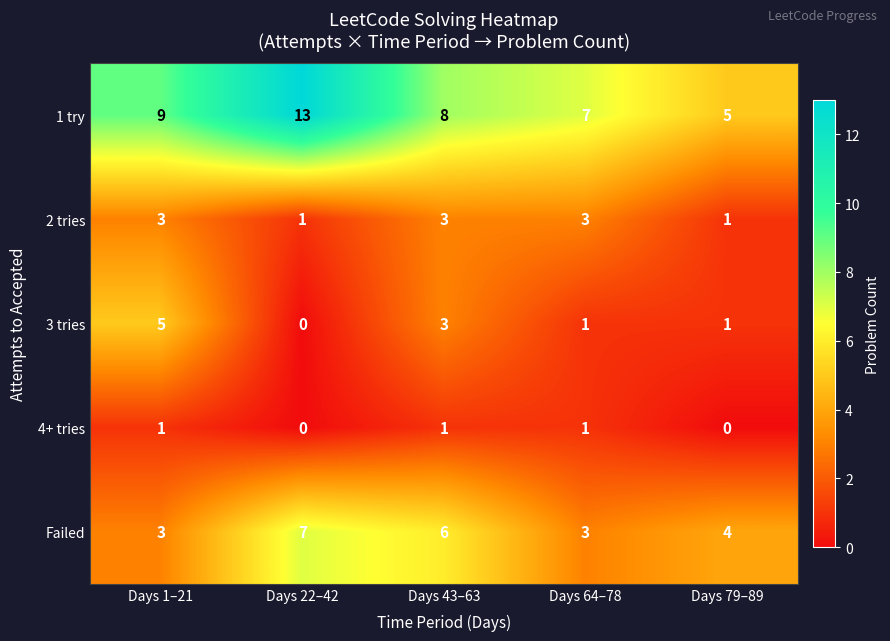

What is the greatest value displayed?

13